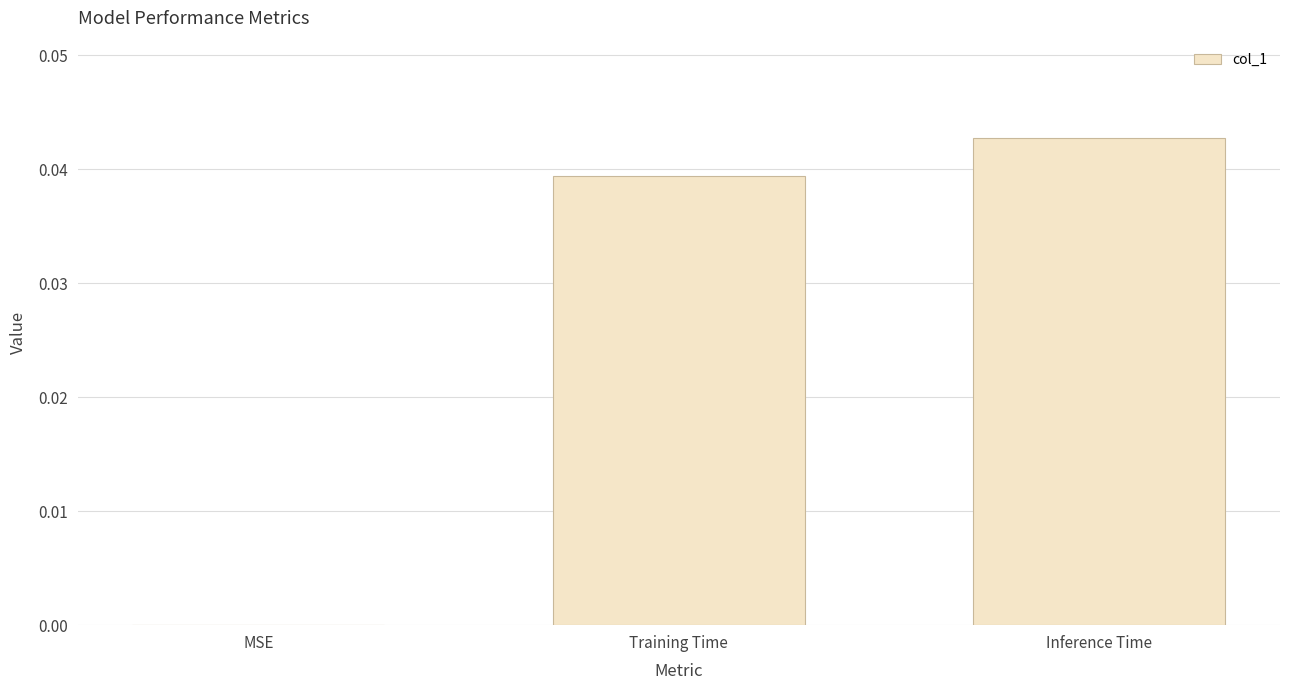

True or false: the data shows 0.0 at MSE.

True